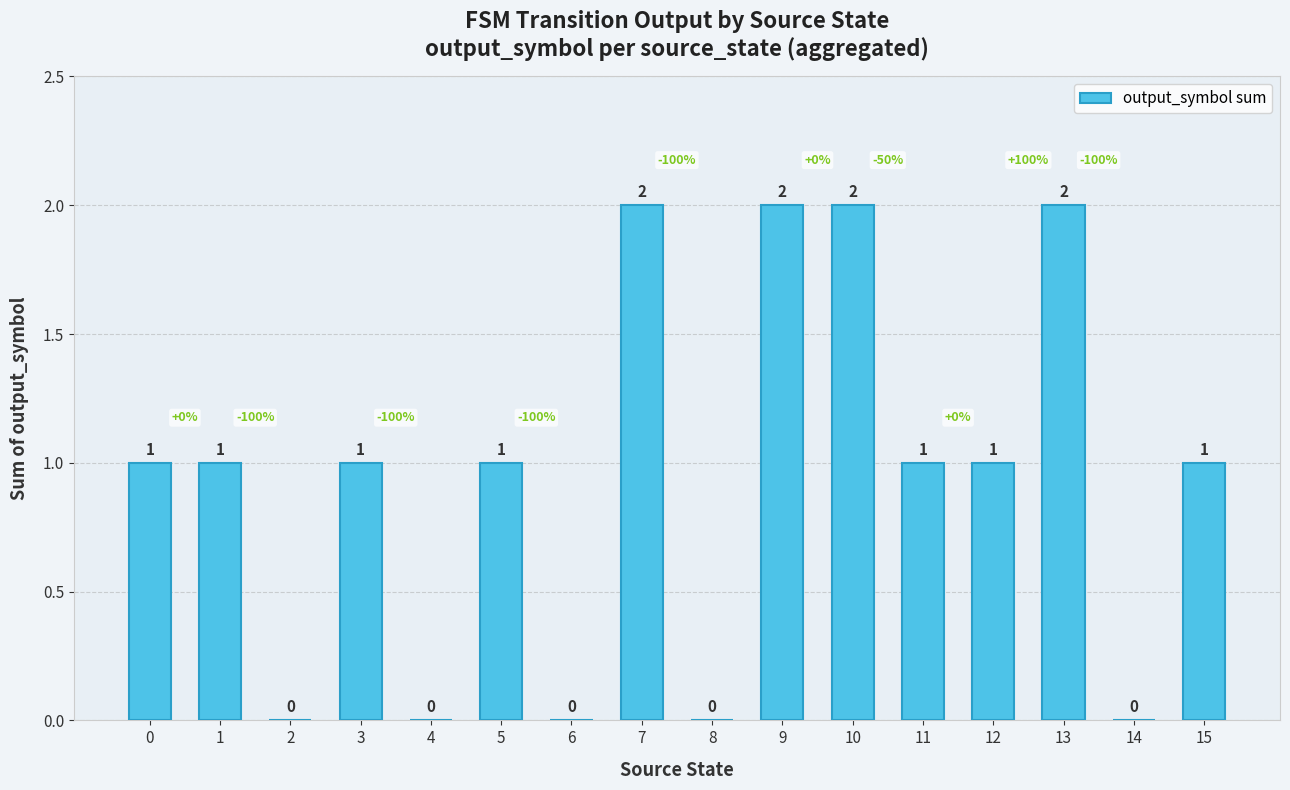

What is the sum of the values at 2 and 9?

2